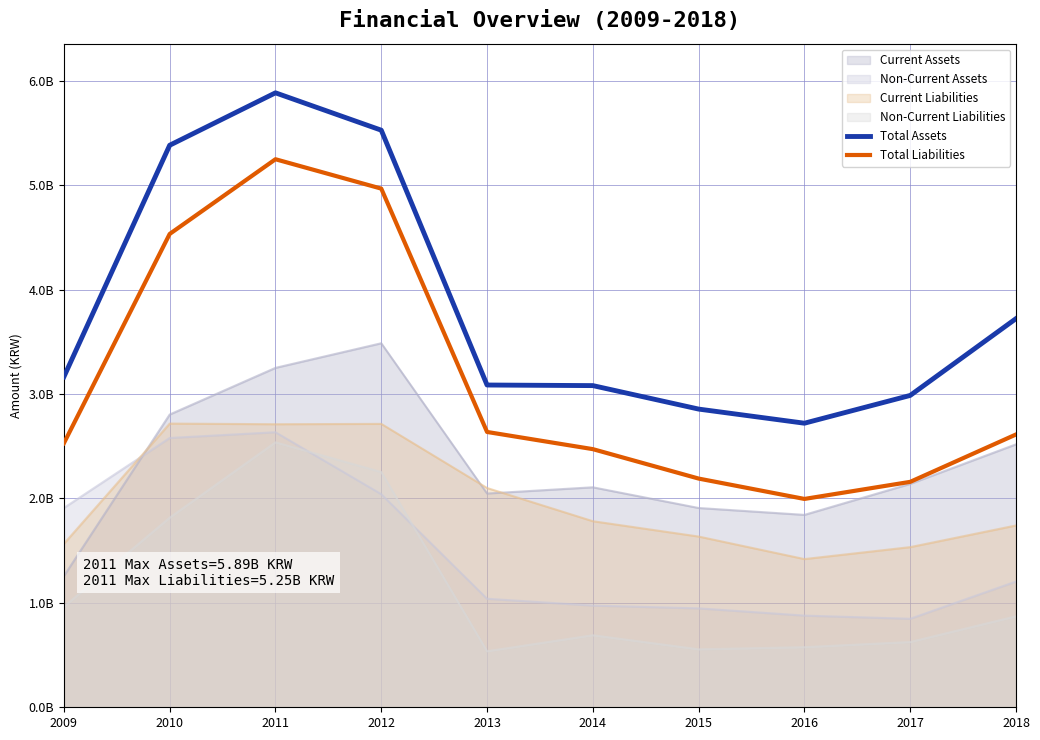

What are all the series names shown in the legend?

Current Assets, Non-Current Assets, Current Liabilities, Non-Current Liabilities, Total Assets, Total Liabilities